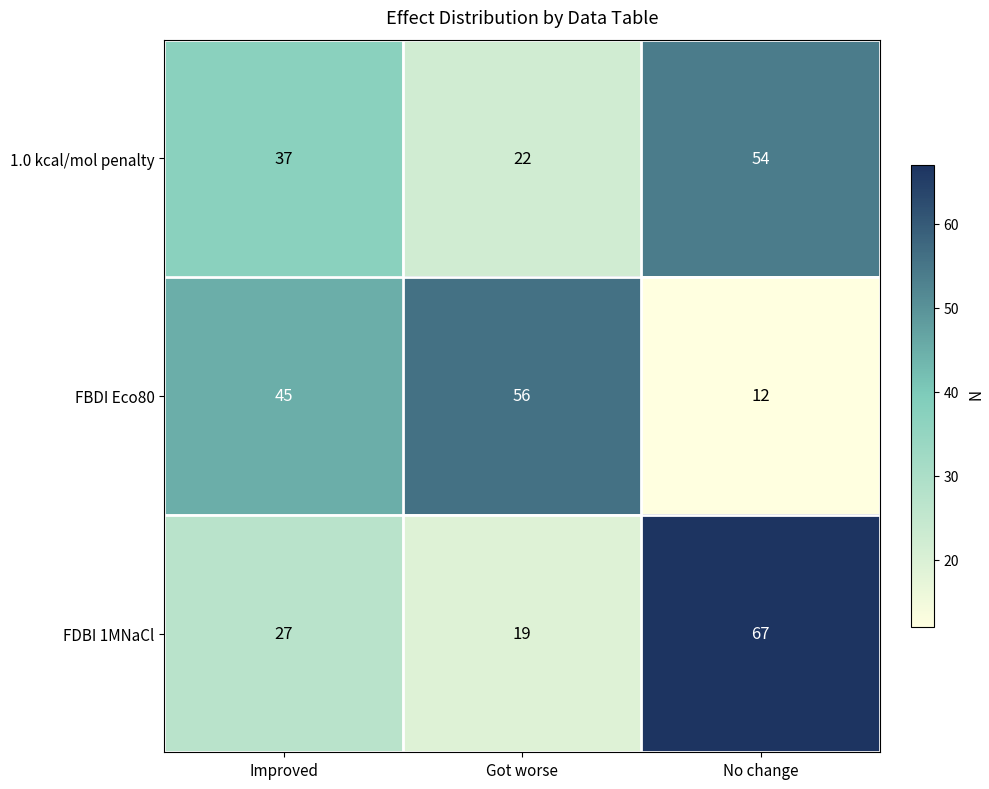

Reading left to right, what are all the values shown in this chart?

1.0 kcal/mol penalty: Improved=37	Got worse=22	No change=54
FBDI Eco80: Improved=45	Got worse=56	No change=12
FDBI 1MNaCl: Improved=27	Got worse=19	No change=67